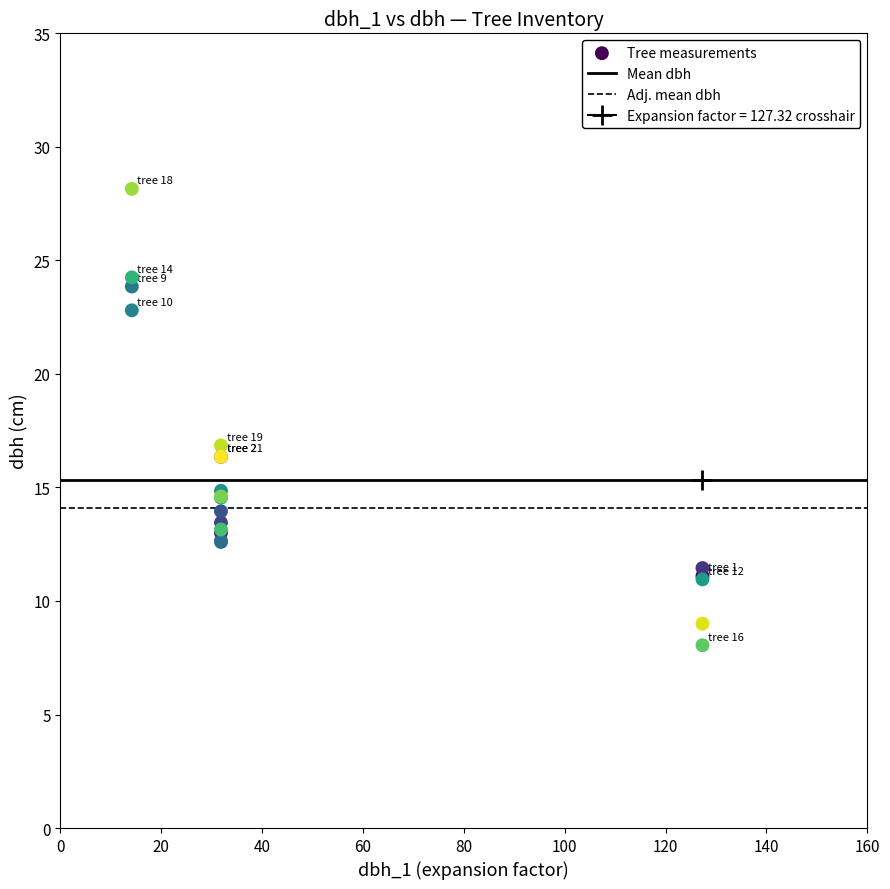

What Y value in the scatter plot is closest to 18?

16.9